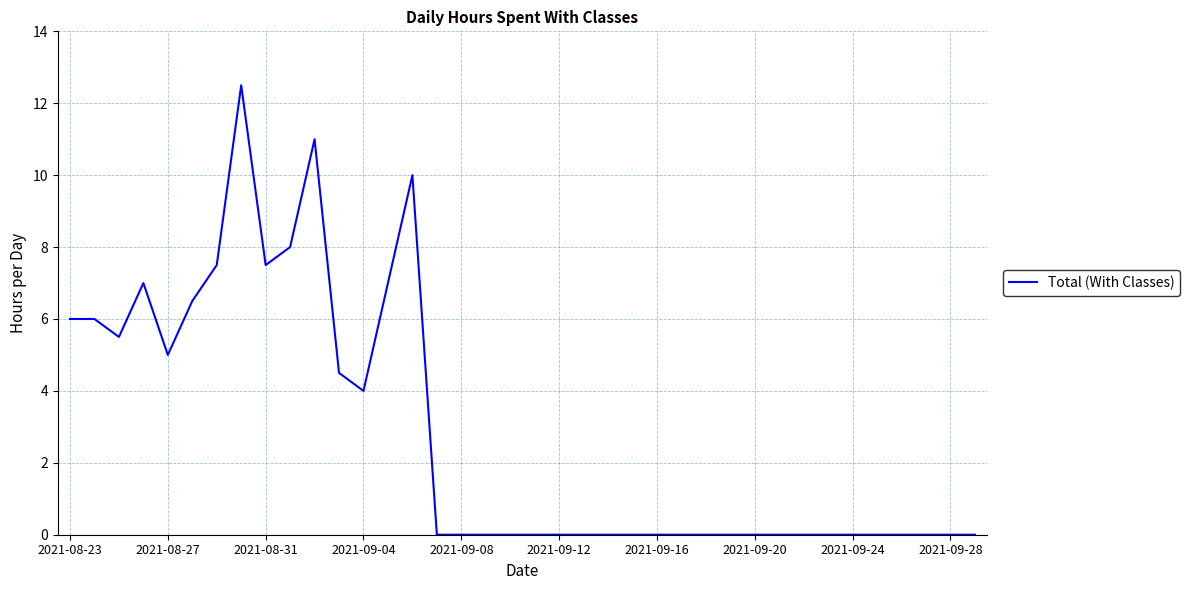

Does the chart display data point markers on the line(s)?

No